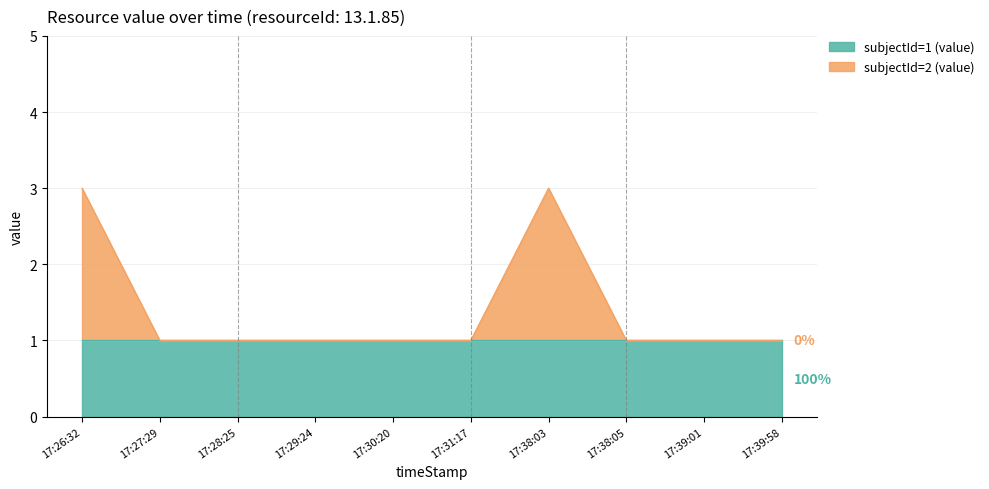

Which label corresponds to the largest value in the chart?

17:26:32